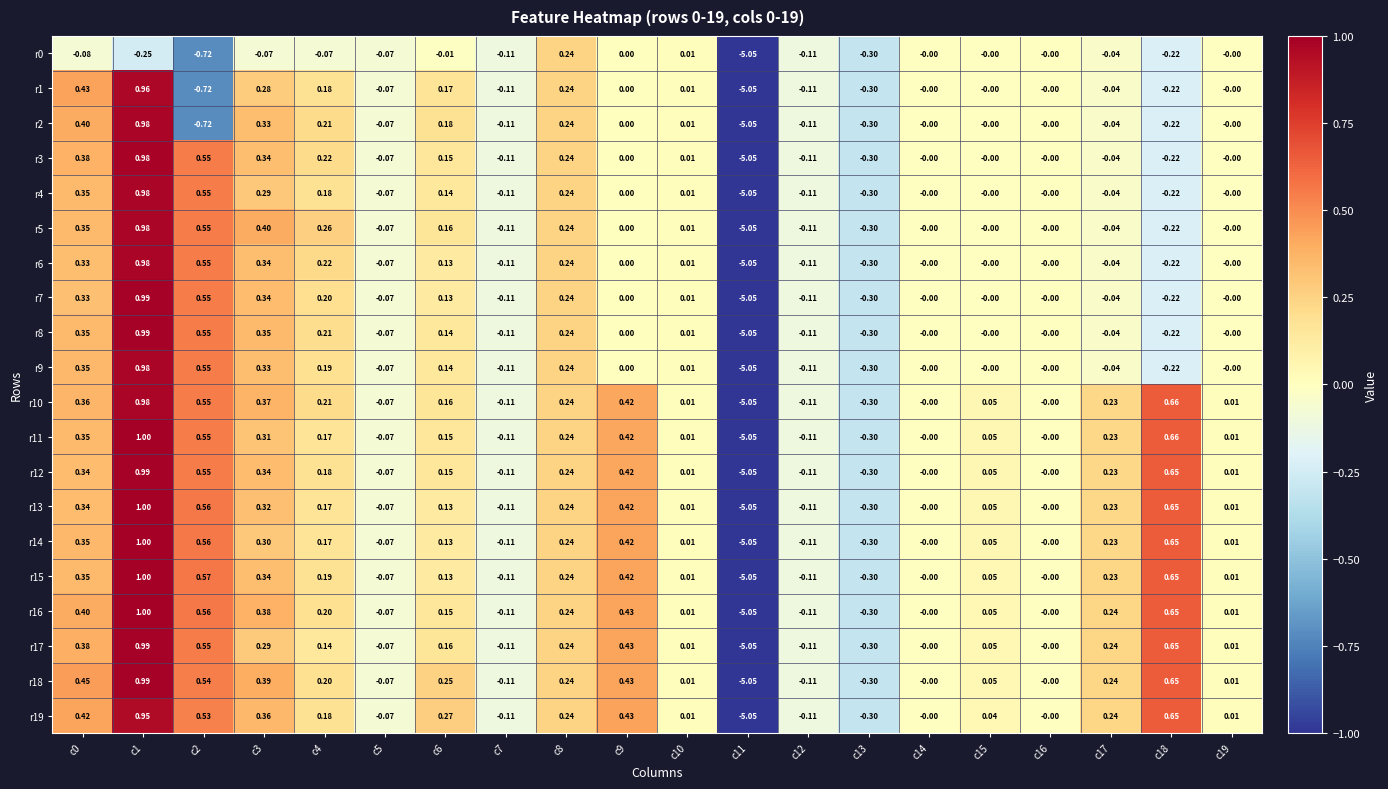

Which category has the highest value across all series?

c1